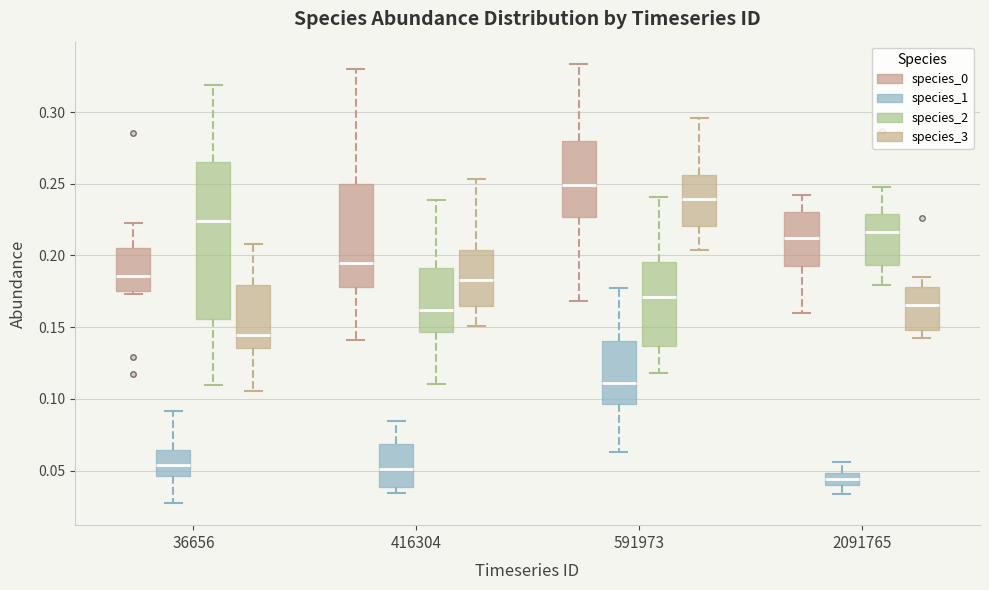

Reading left to right, read every box against the y-axis: the position of its median line, the range the box covers, and the ends of its whiskers. The values are not printed on the chart, so give them approximately, as read against the axis.

36656 (species_0): median 0.185, box 0.175 to 0.205, whiskers 0.175 (just below the box's lower edge) to 0.225
36656 (species_1): median 0.055, box 0.045 to 0.065, whiskers 0.025 to 0.090
36656 (species_2): median 0.225, box 0.155 to 0.265, whiskers 0.110 to 0.320
36656 (species_3): median 0.145, box 0.135 to 0.180, whiskers 0.105 to 0.210
416304 (species_0): median 0.195, box 0.180 to 0.250, whiskers 0.140 to 0.330
416304 (species_1): median 0.050, box 0.040 to 0.070, whiskers 0.035 to 0.085
416304 (species_2): median 0.160, box 0.145 to 0.190, whiskers 0.110 to 0.240
416304 (species_3): median 0.185, box 0.165 to 0.205, whiskers 0.150 to 0.255
591973 (species_0): median 0.250, box 0.225 to 0.280, whiskers 0.170 to 0.335
591973 (species_1): median 0.110, box 0.095 to 0.140, whiskers 0.065 to 0.175
591973 (species_2): median 0.170, box 0.135 to 0.195, whiskers 0.120 to 0.240
591973 (species_3): median 0.240, box 0.220 to 0.255, whiskers 0.205 to 0.295
2091765 (species_0): median 0.210, box 0.195 to 0.230, whiskers 0.160 to 0.240
2091765 (species_1): median 0.045, box 0.040 to 0.050, whiskers 0.035 to 0.055
2091765 (species_2): median 0.215, box 0.195 to 0.230, whiskers 0.180 to 0.250
2091765 (species_3): median 0.165, box 0.150 to 0.180, whiskers 0.140 to 0.185